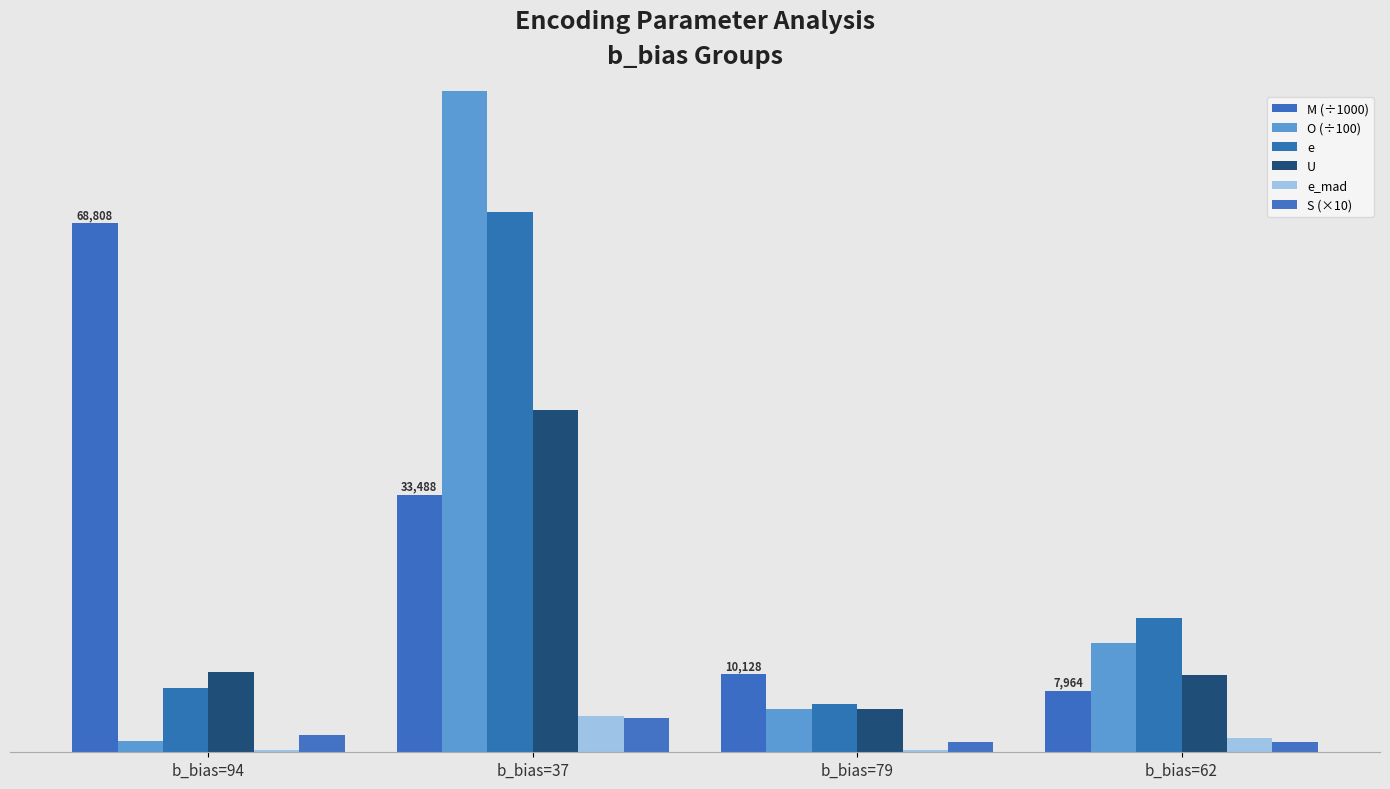

Where is U nearest to the value 25?

b_bias=94